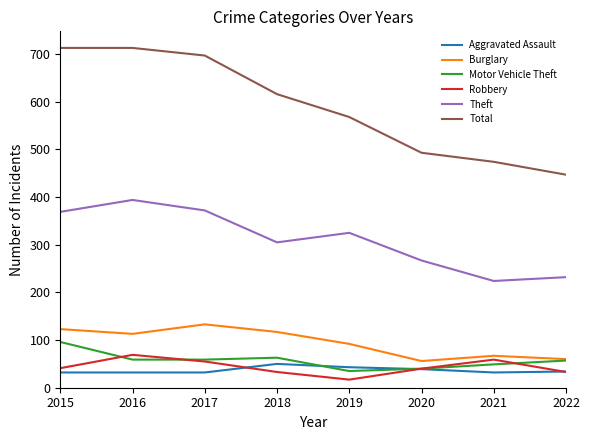

Which series has the widest spread of values?

Total